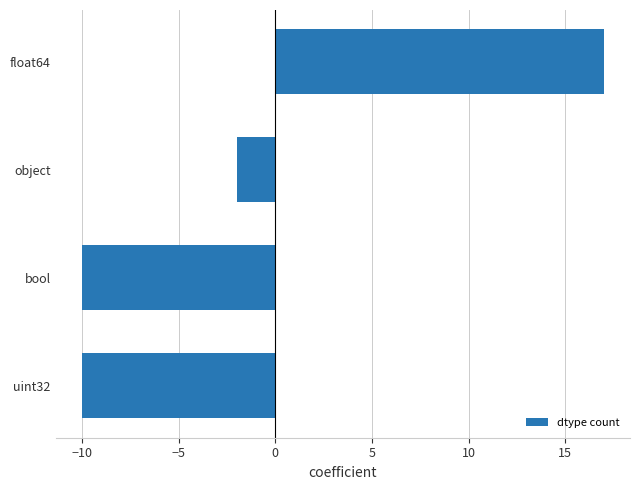

Reading top to bottom, transcribe all the data shown in this chart.

float64=17	object=-2	bool=-10	uint32=-10